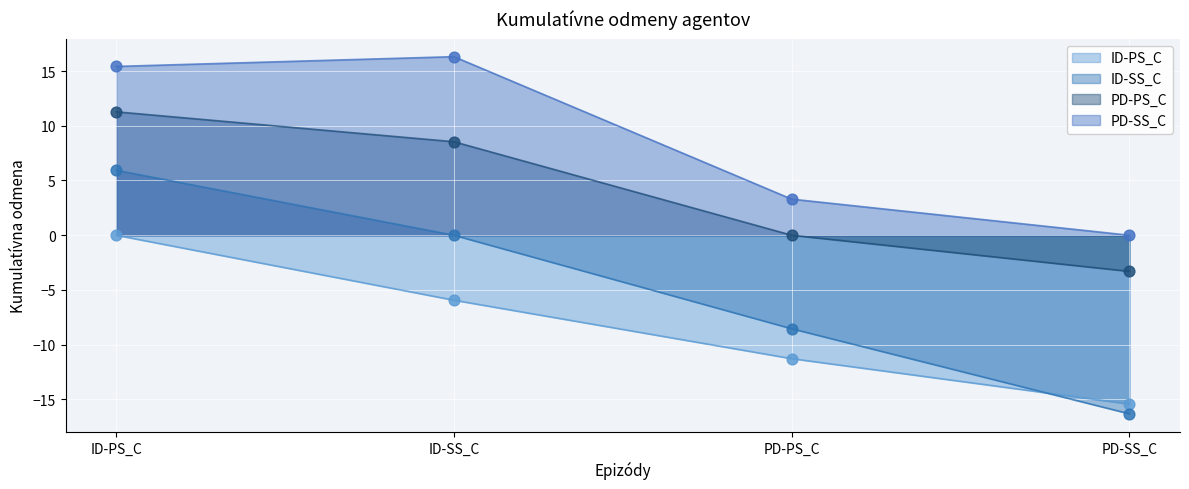

Which series reaches the minimum Y coordinate?

ID-SS_C